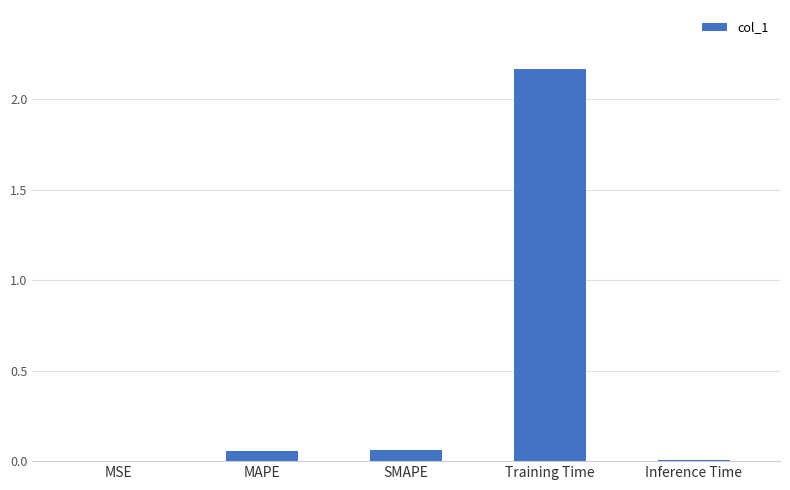

What is the change in value from MAPE to Inference Time?

-0.1